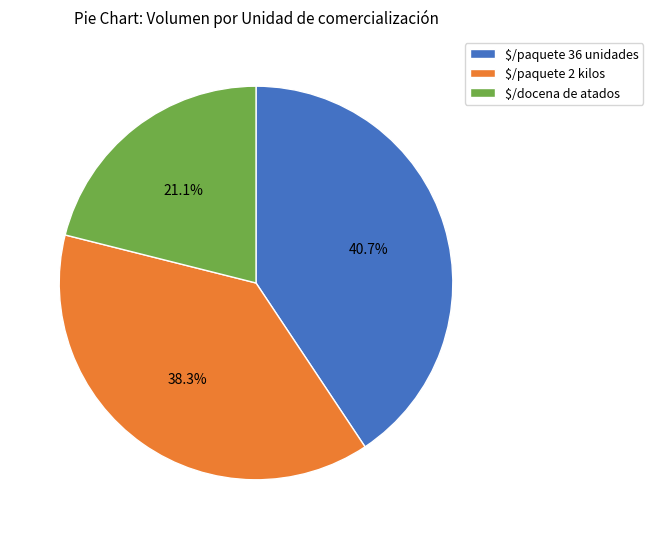

What portion of the pie excludes $/paquete 36 unidades?

59.3%